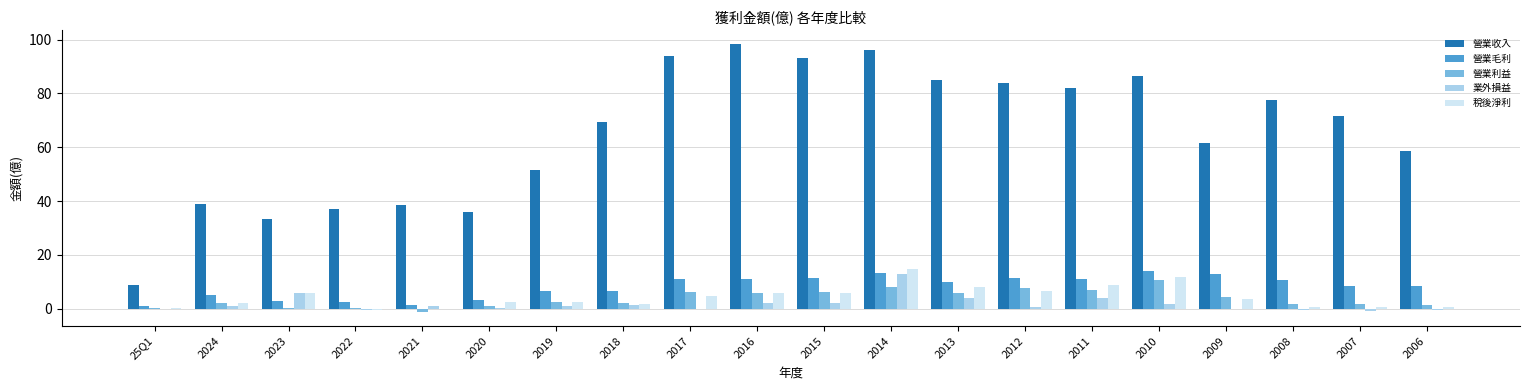

What are all the series names shown in the legend?

營業收入, 營業毛利, 營業利益, 業外損益, 稅後淨利